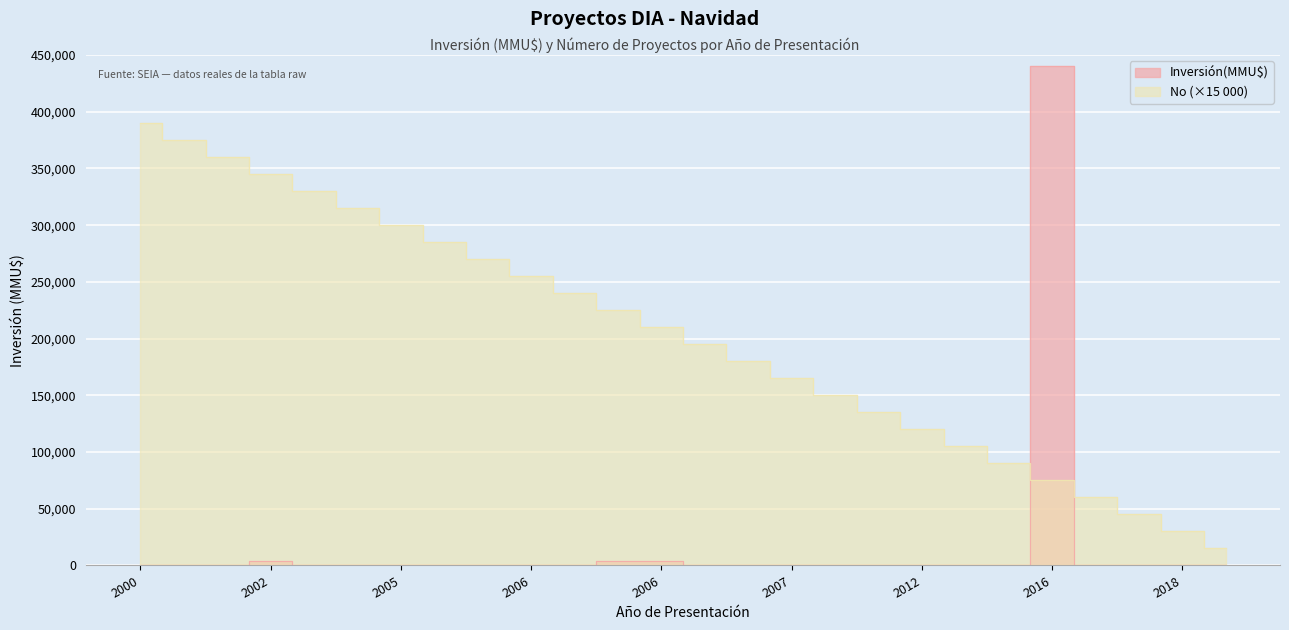

At which category does Inversión(MMU$) reach its first local peak?

2002